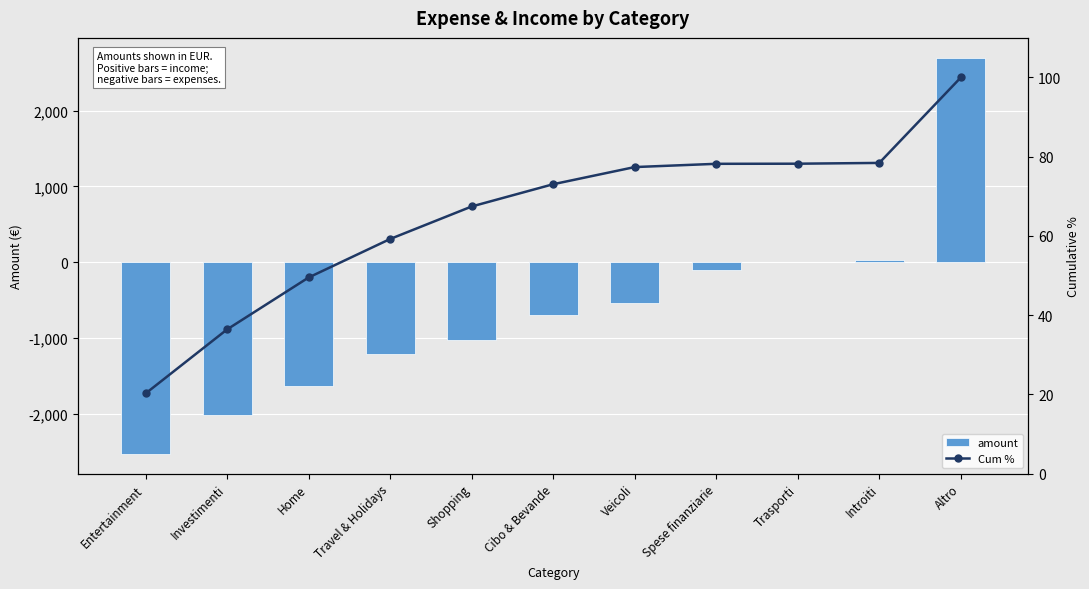

The Cum % series shows 62.3 at Altro. True or false?

False